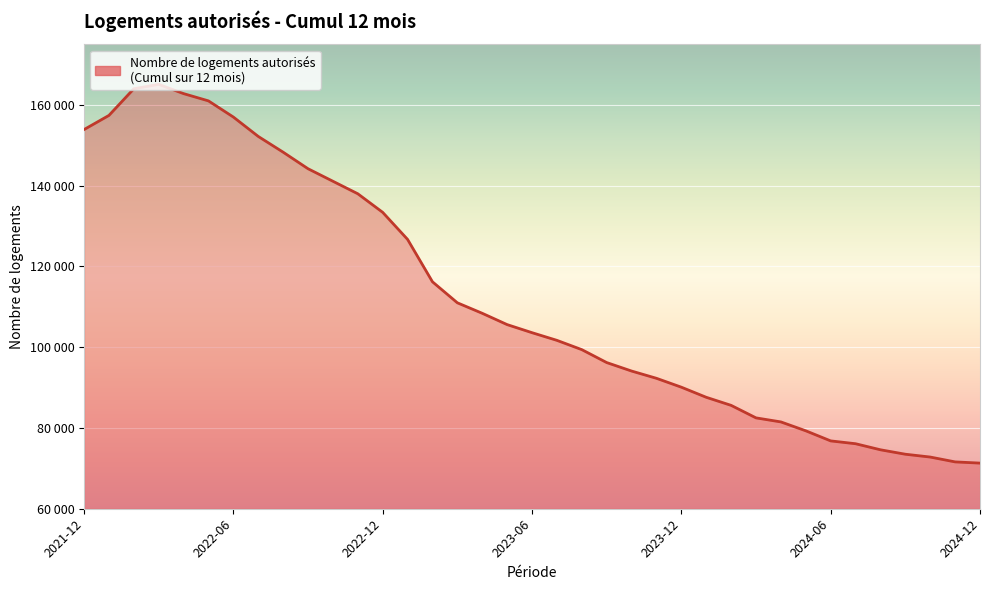

Does the chart display data point markers on the line(s)?

No